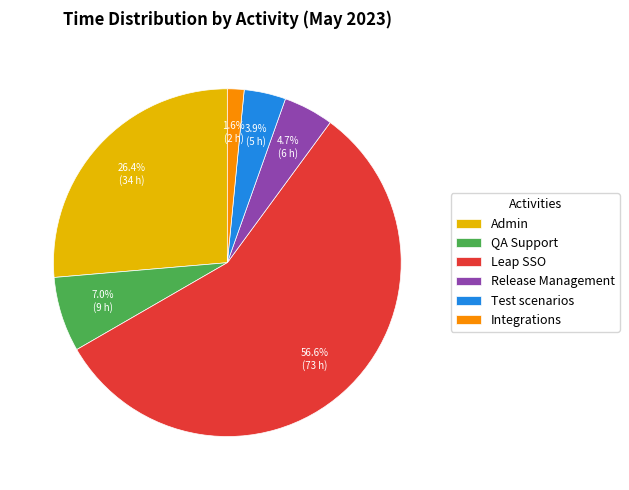

Rank the categories by value from highest to lowest.

Leap SSO, Admin, QA Support, Release Management, Test scenarios, Integrations